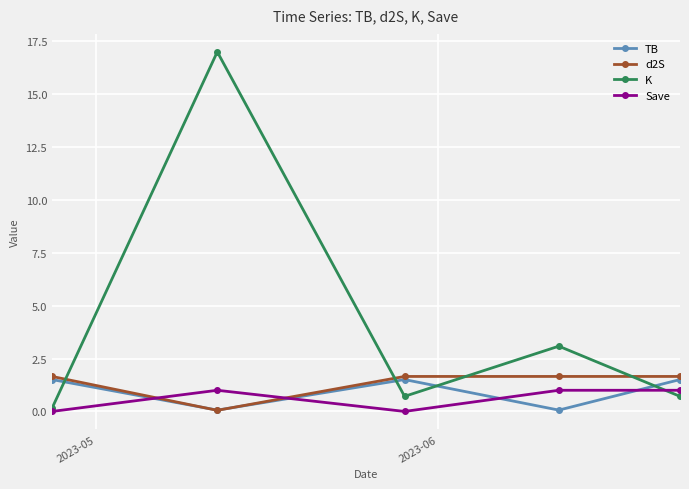

How many lines are shown in the chart?

4